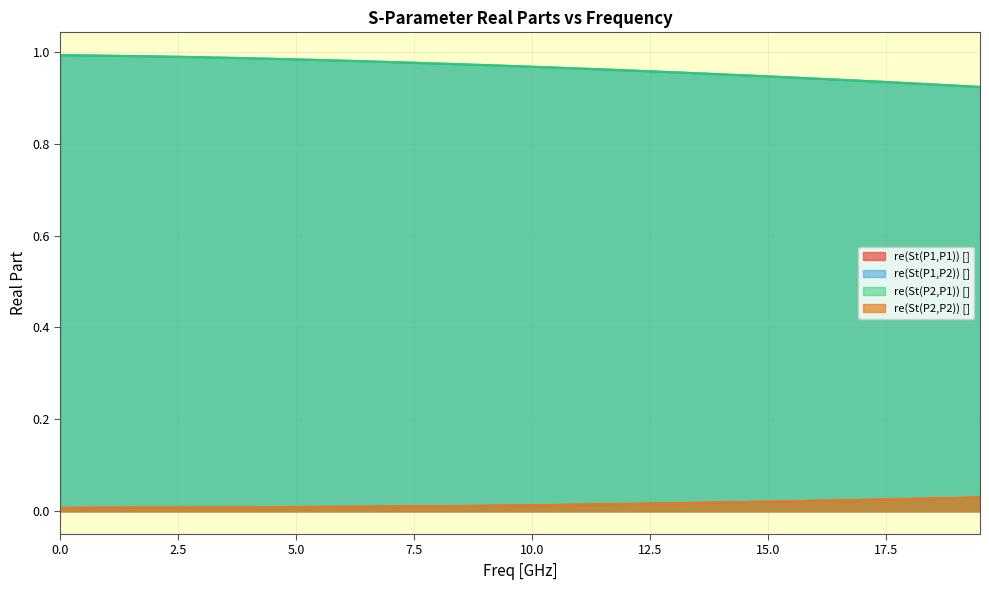

True or false: re(St(P2,P1)) [] and re(St(P2,P2)) [] cross at least once.

False